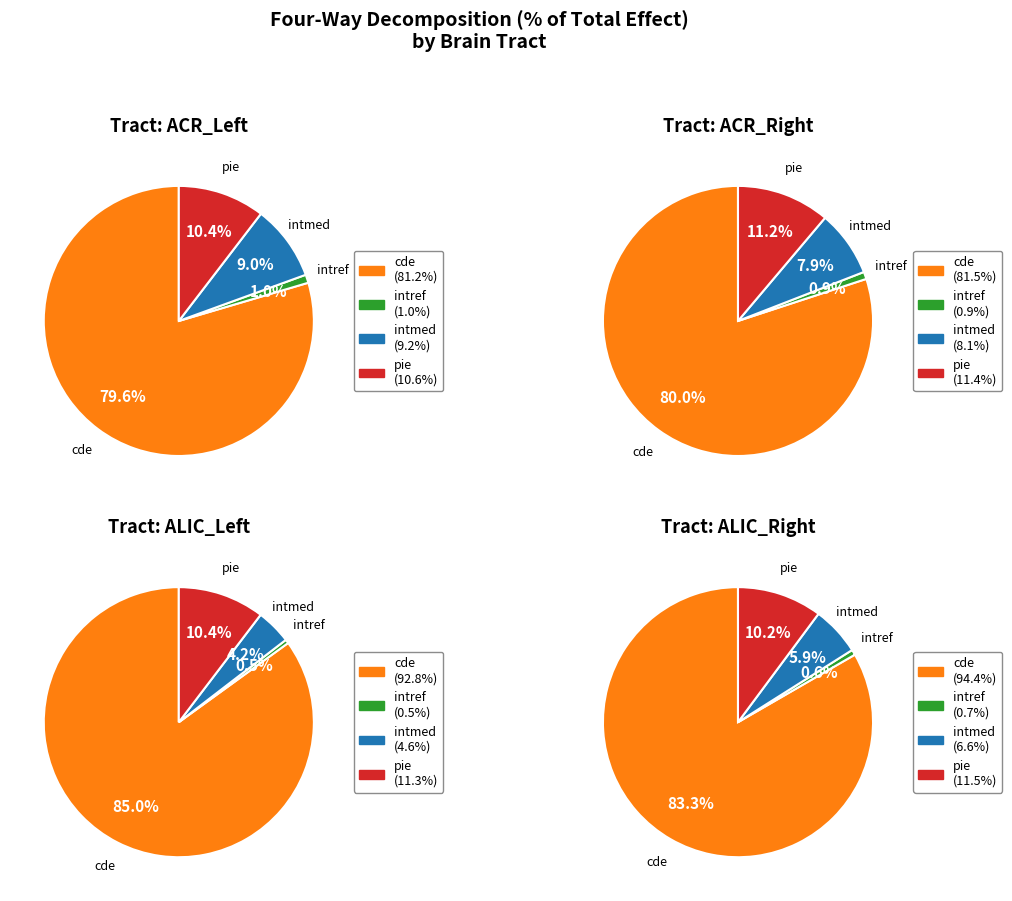

Which category has the biggest portion of the pie?

ALIC_Right